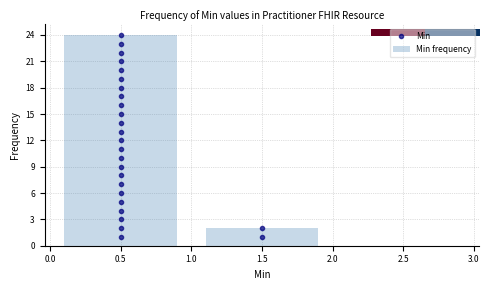

What is the height of the bar covering 0.0 to 1.0 on the x-axis? The values are not printed on the chart, so give them approximately, as read against the axis.

24